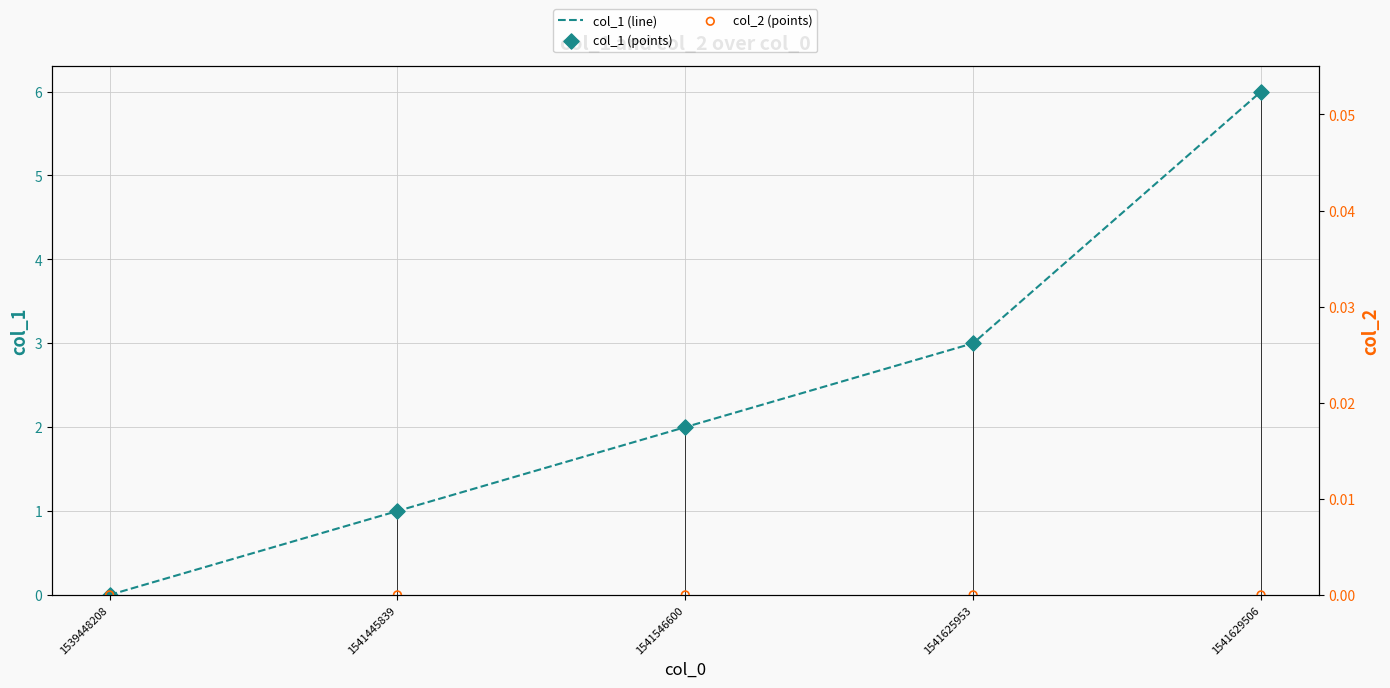

Which series reaches the minimum Y coordinate?

col_1 (line)